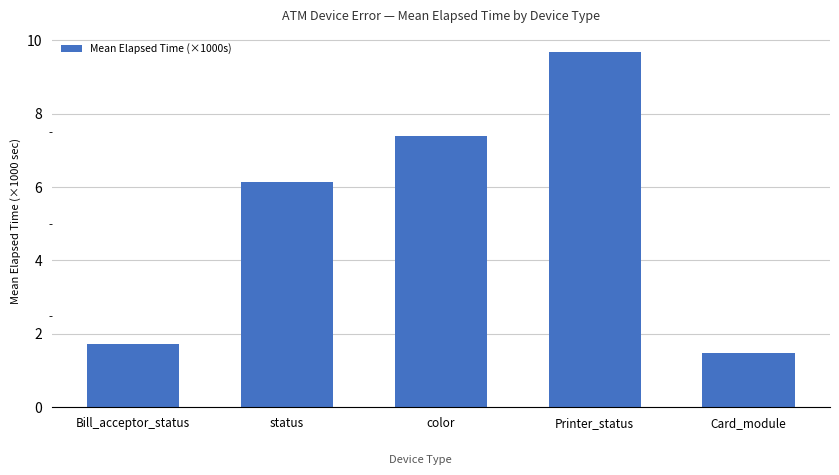

True or false: the data shows 7.4 at color.

True